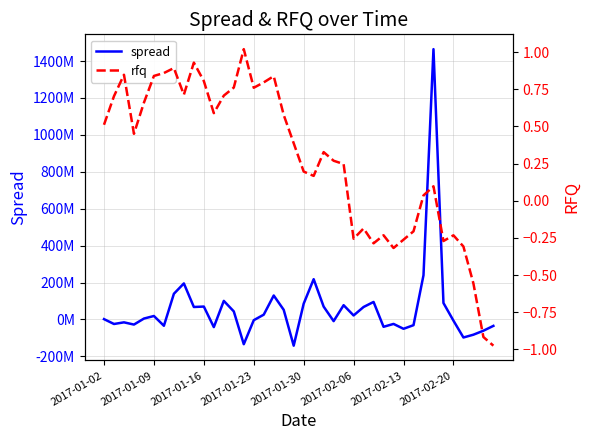

List the series in order of their overall mean, lowest first.

rfq, spread